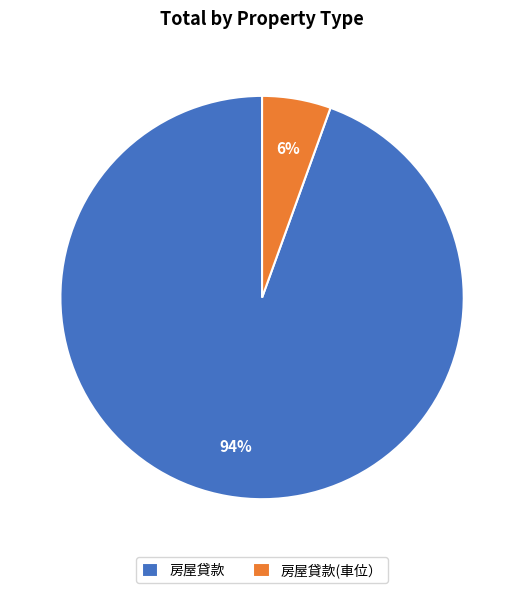

What percentage is the 房屋貸款 slice, to the nearest percent?

94%